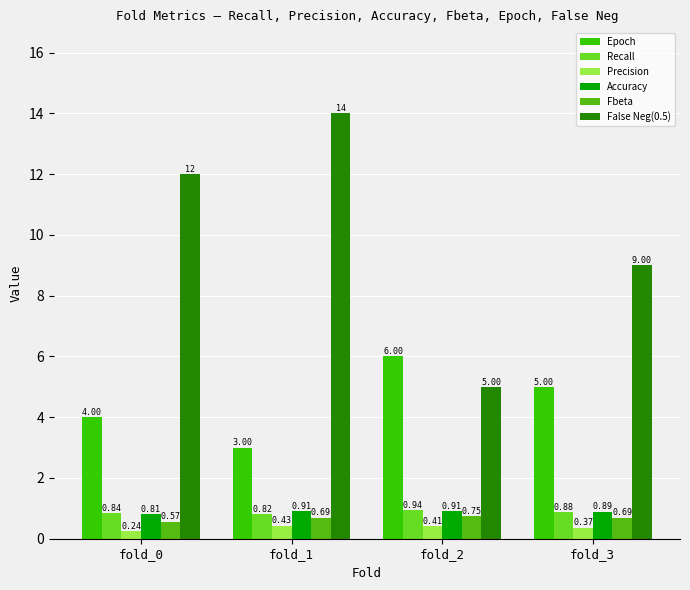

What is the sum of all Accuracy values?

3.5